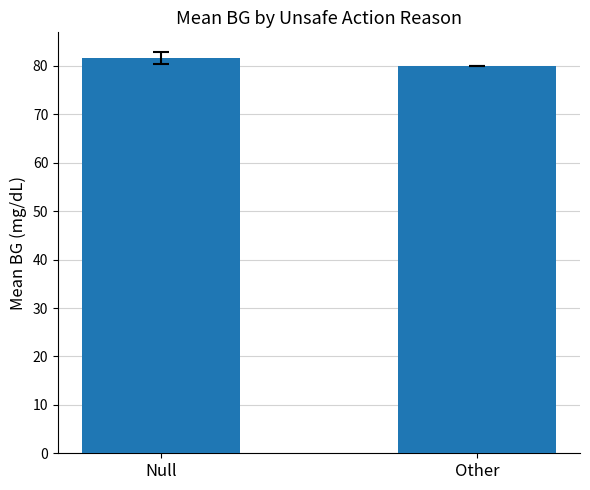

The chart shows a value of 43.3 at Other. True or false?

False